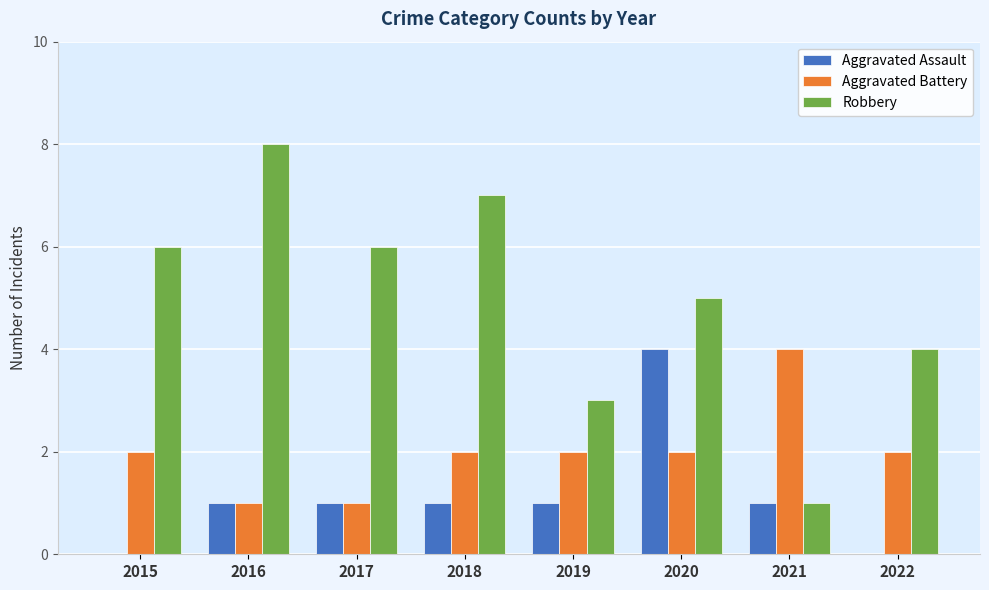

What is the sum of all Robbery values?

40